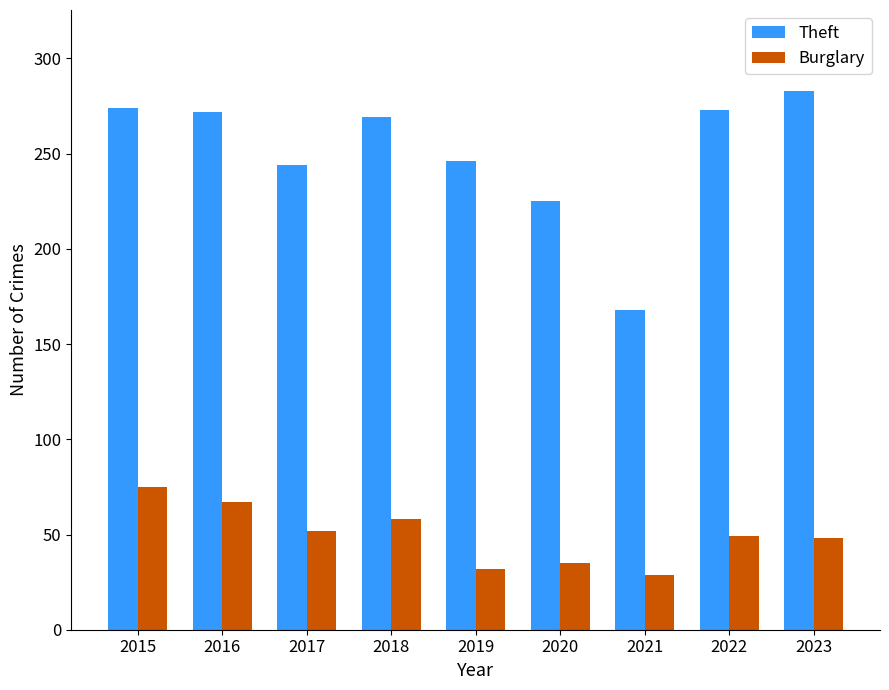

Where does the Burglary series first go above 49?

2015